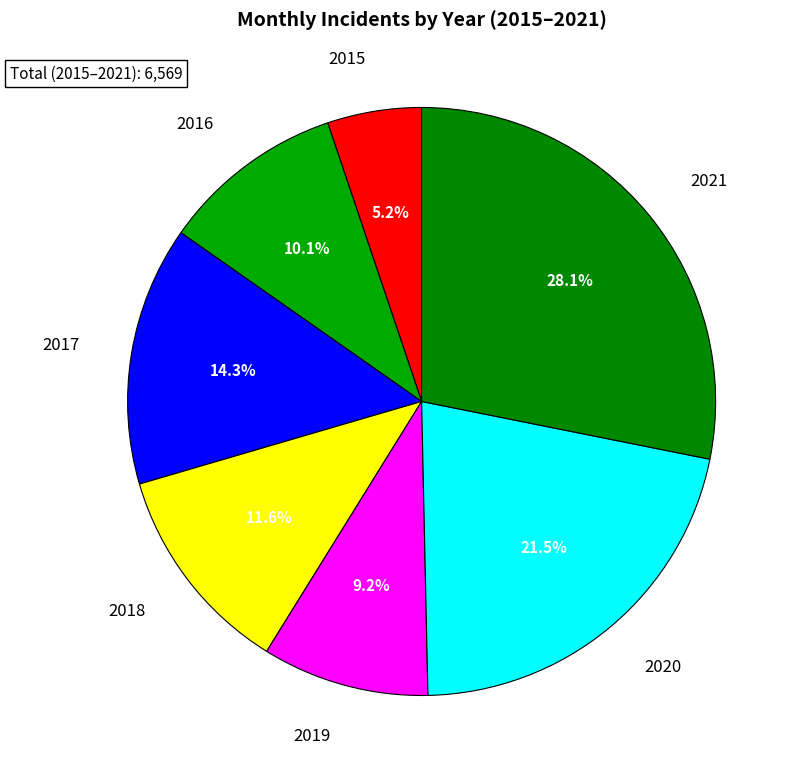

How many segments does this pie chart have?

7